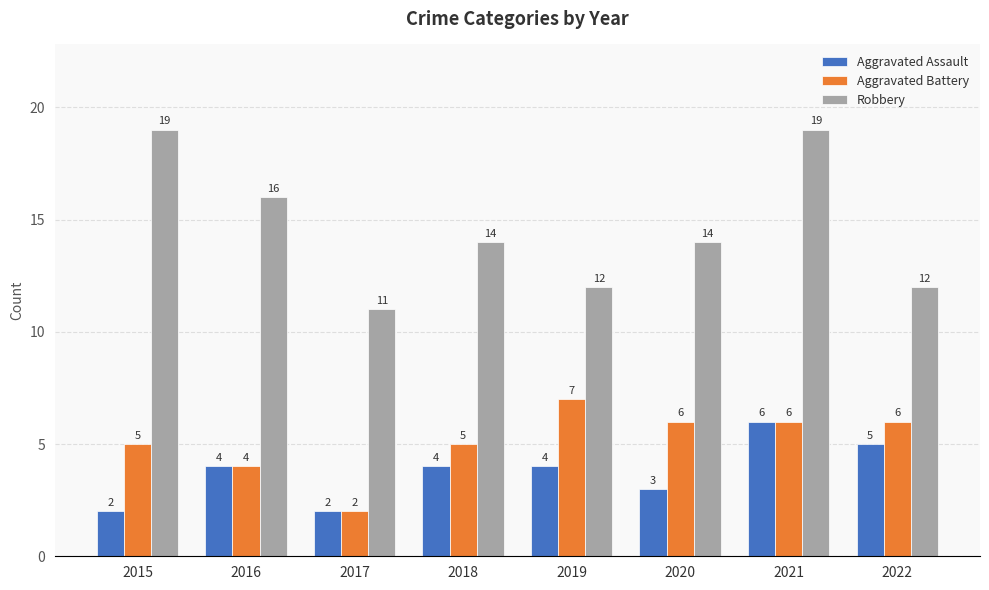

What are all the series names shown in the legend?

Aggravated Assault, Aggravated Battery, Robbery